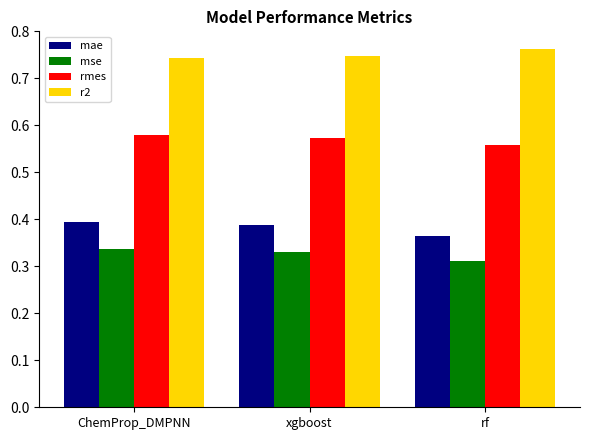

What are all the series names shown in the legend?

mae, mse, rmes, r2